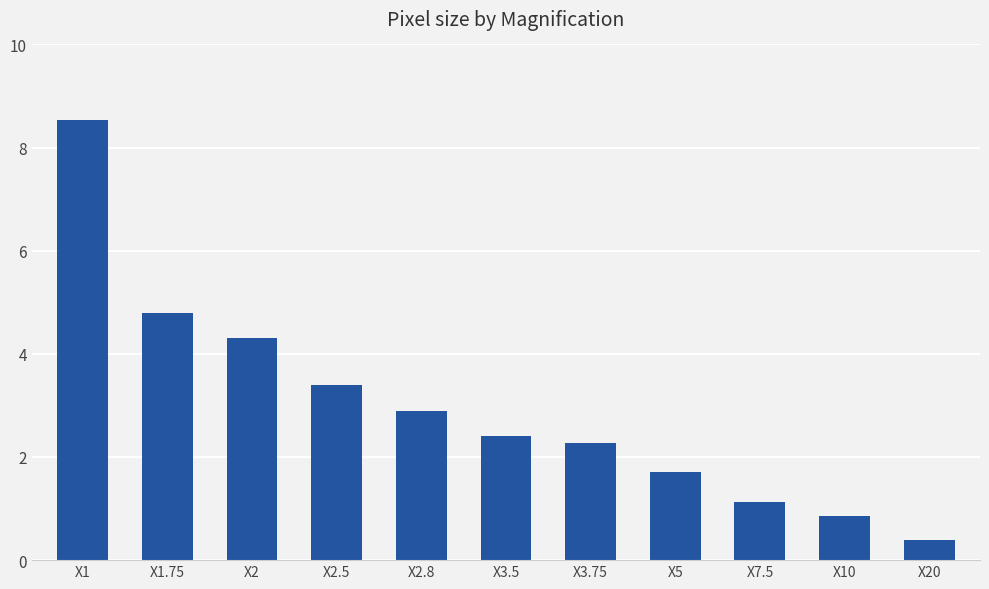

What is the average value?

3.0